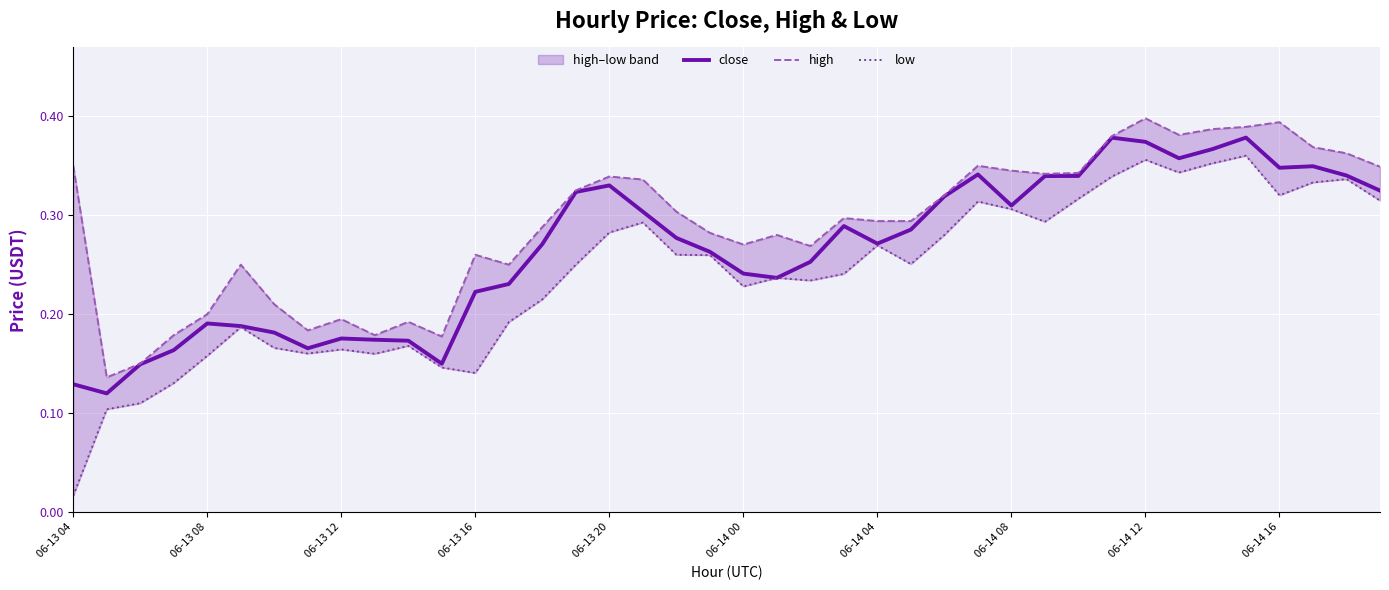

What is the difference between the maximum and second lowest values in the low series?

0.3